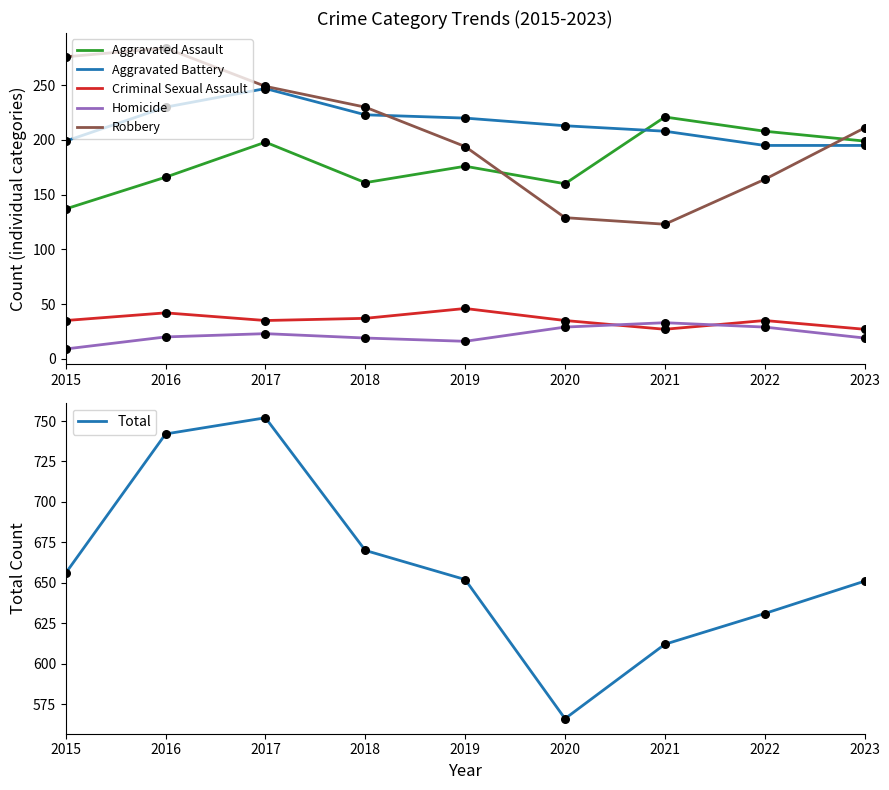

At which category is the sum across all series the highest?

2017